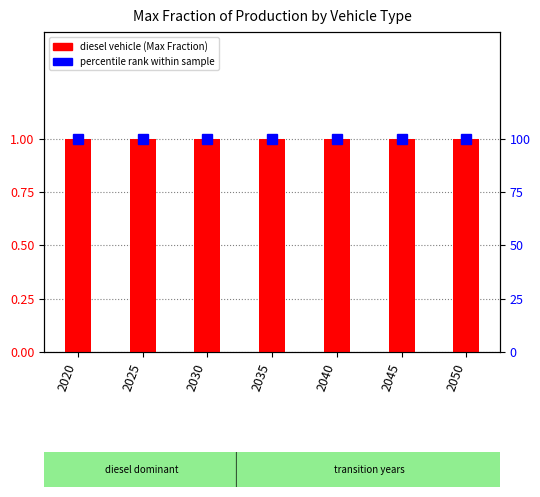

Where is percentile rank within the sample nearest to the value 100?

2020